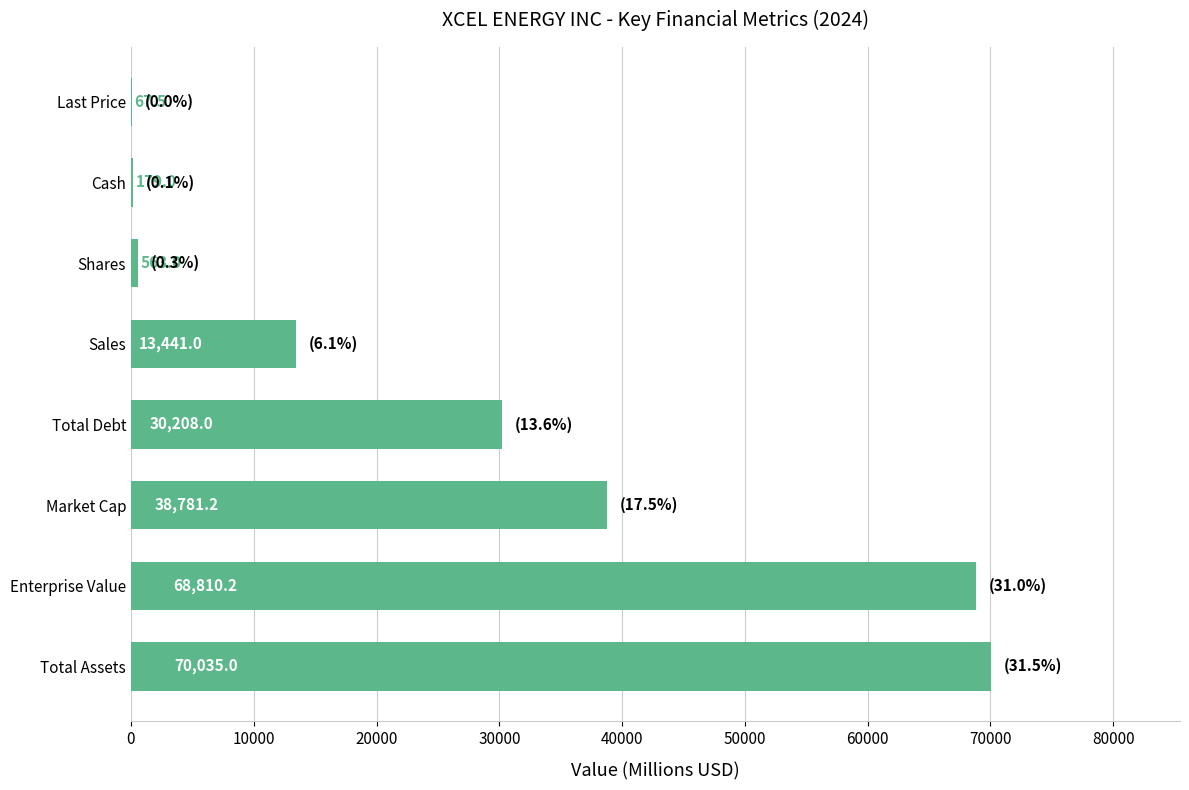

Count the number of data series in this chart.

1